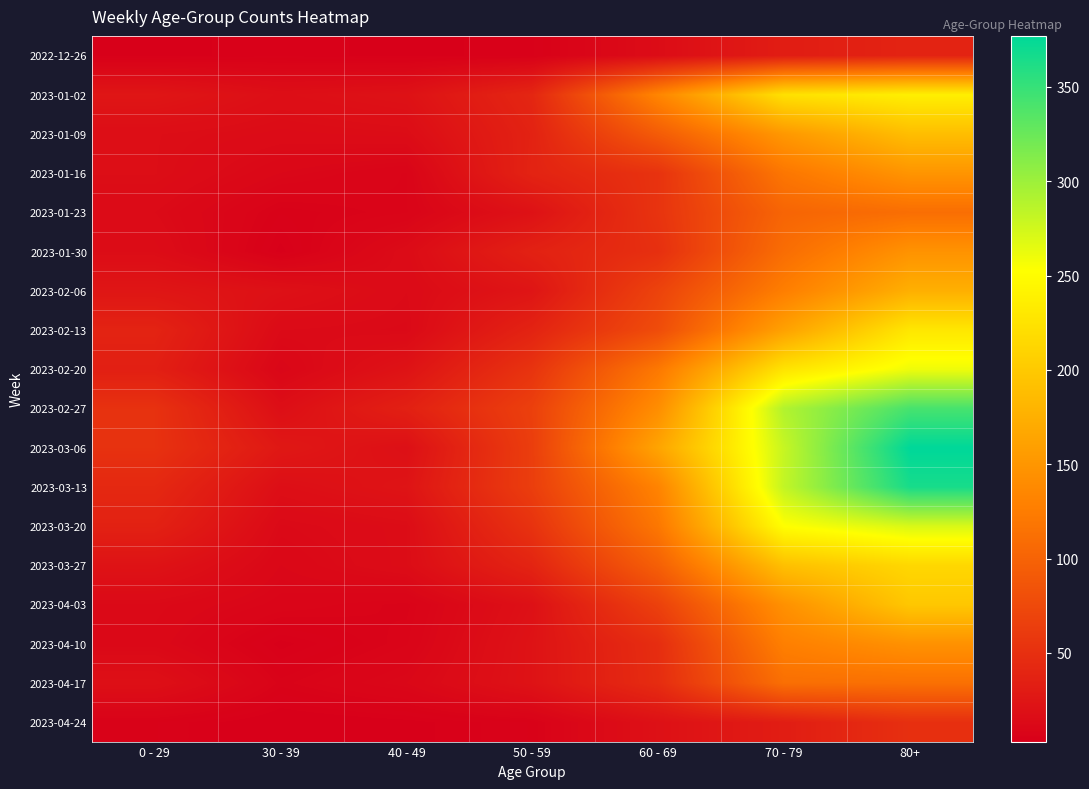

Which series has the largest total across all categories?

2023-03-06